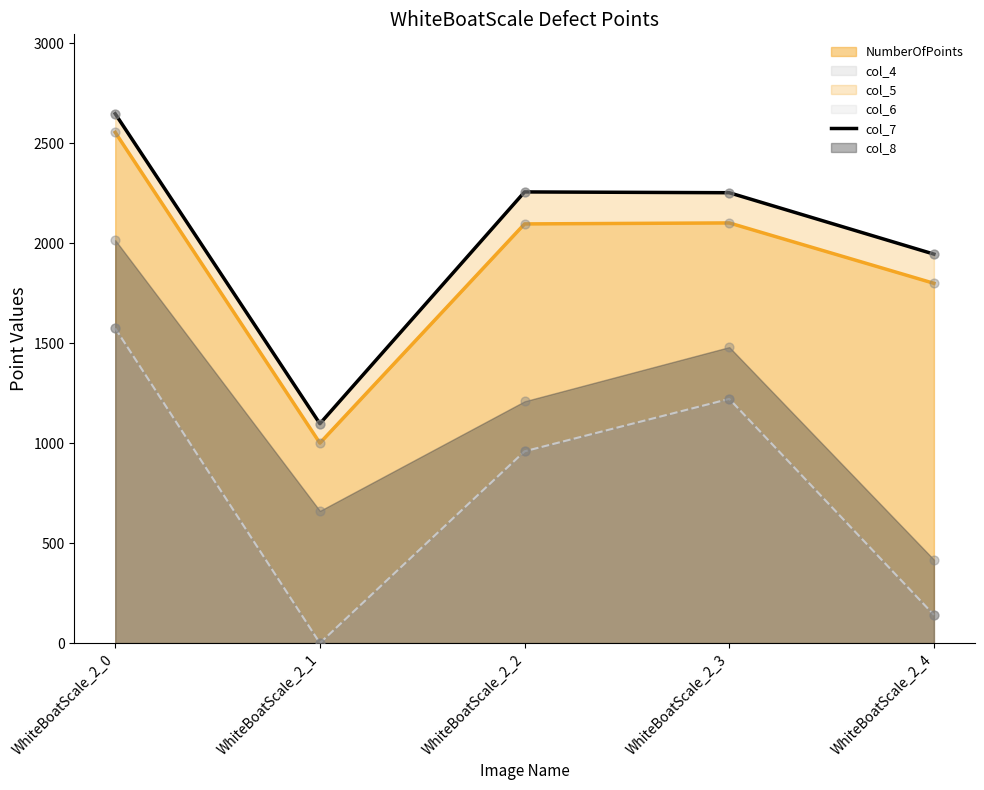

What is the change in value from WhiteBoatScale_2_3 to WhiteBoatScale_2_4?

-307